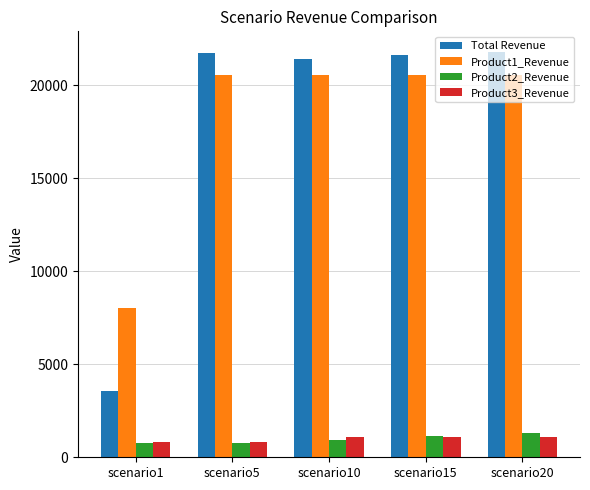

How many distinct data groups are displayed?

4